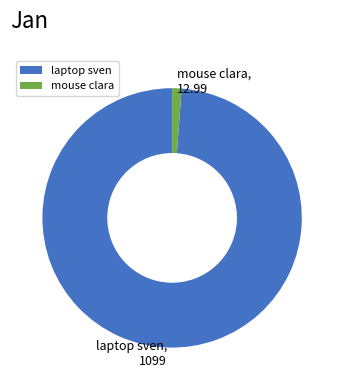

The mouse clara slice represents 11% of the pie. True or false?

False